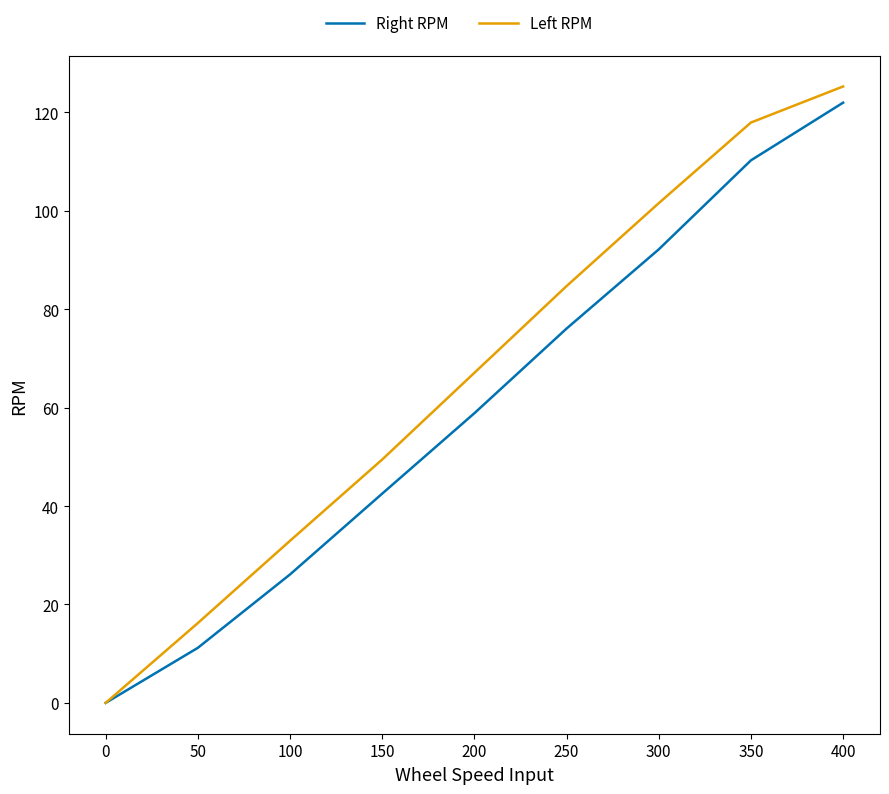

Which category has the lowest value in the Right RPM series?

0